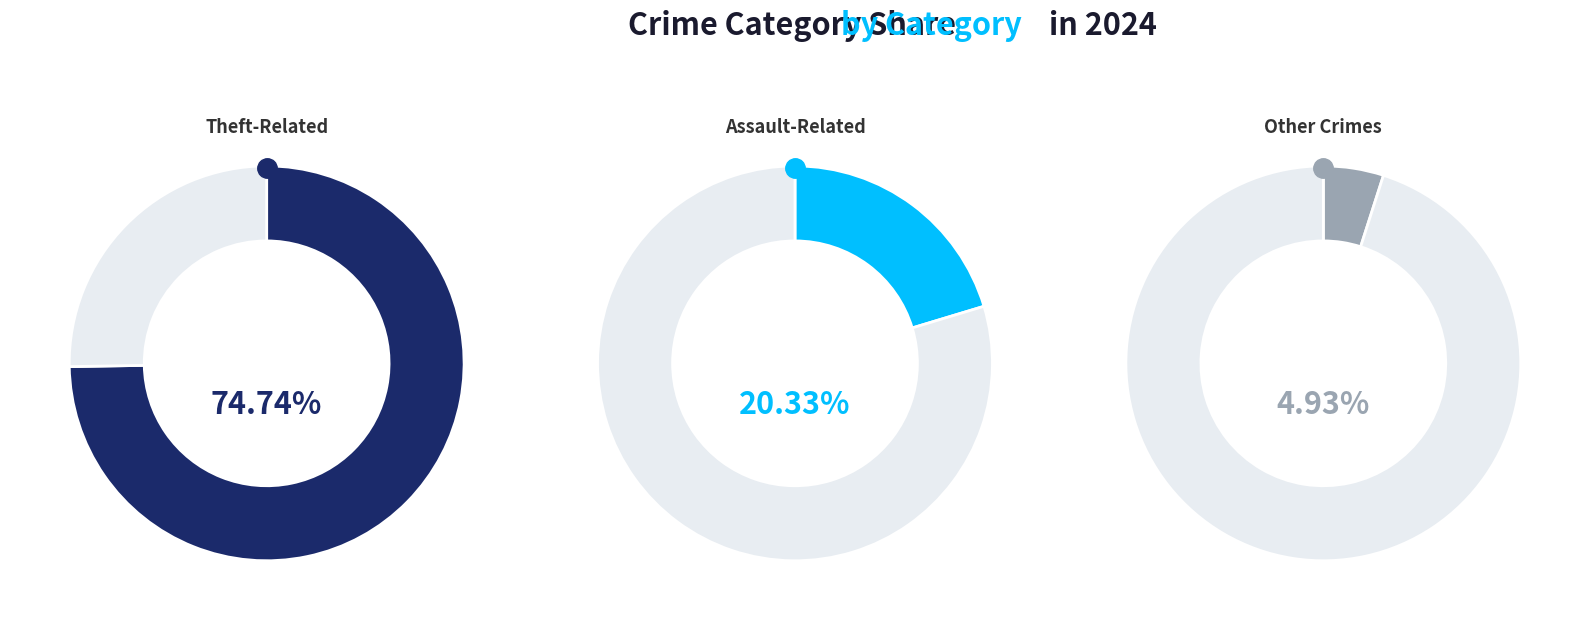

What is the largest slice in the pie chart?

Theft